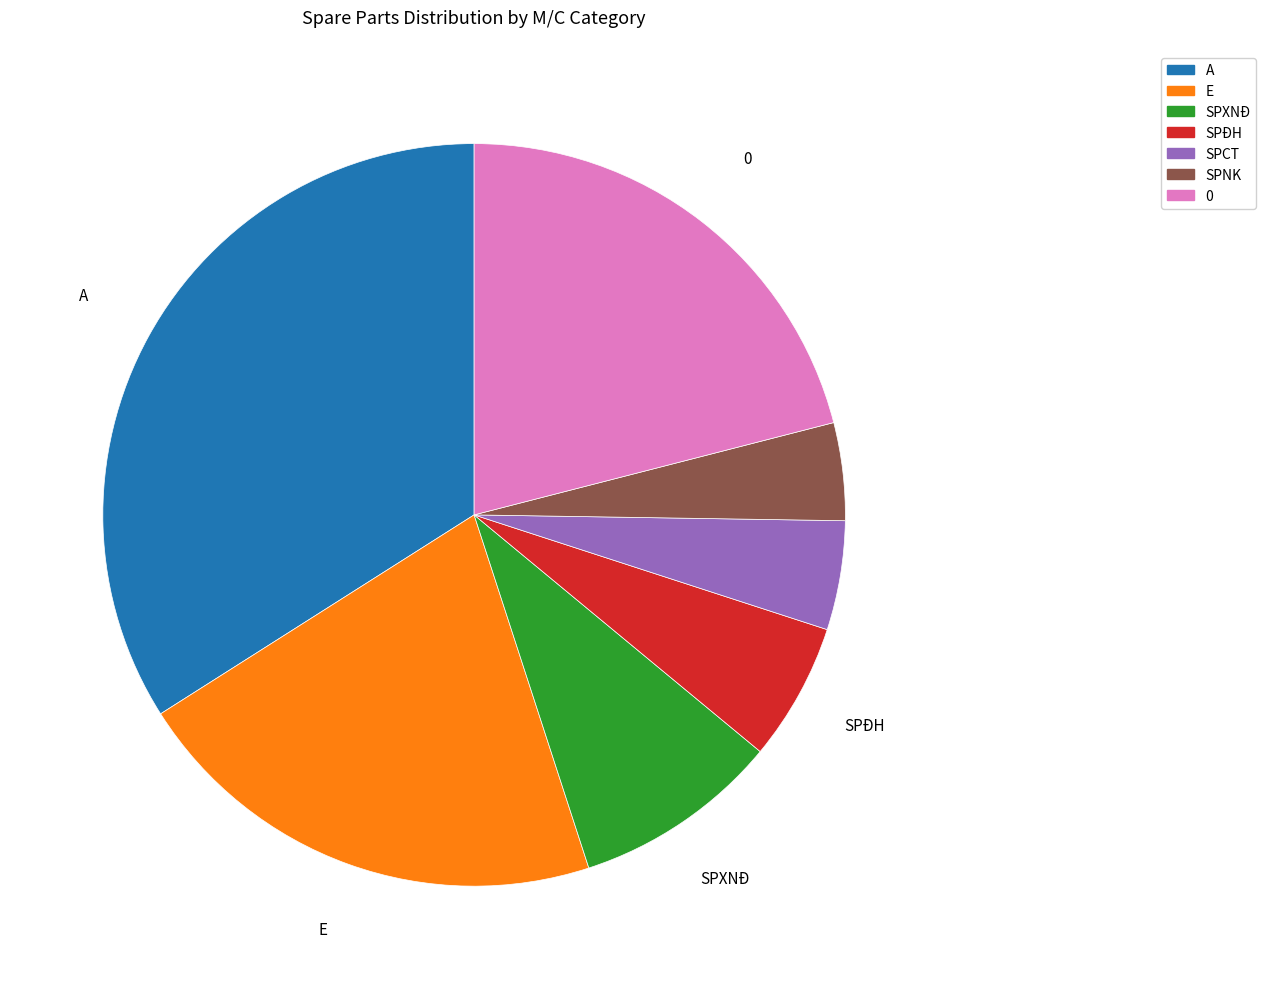

Is the sum of SPXNĐ and SPCT greater than half?

No